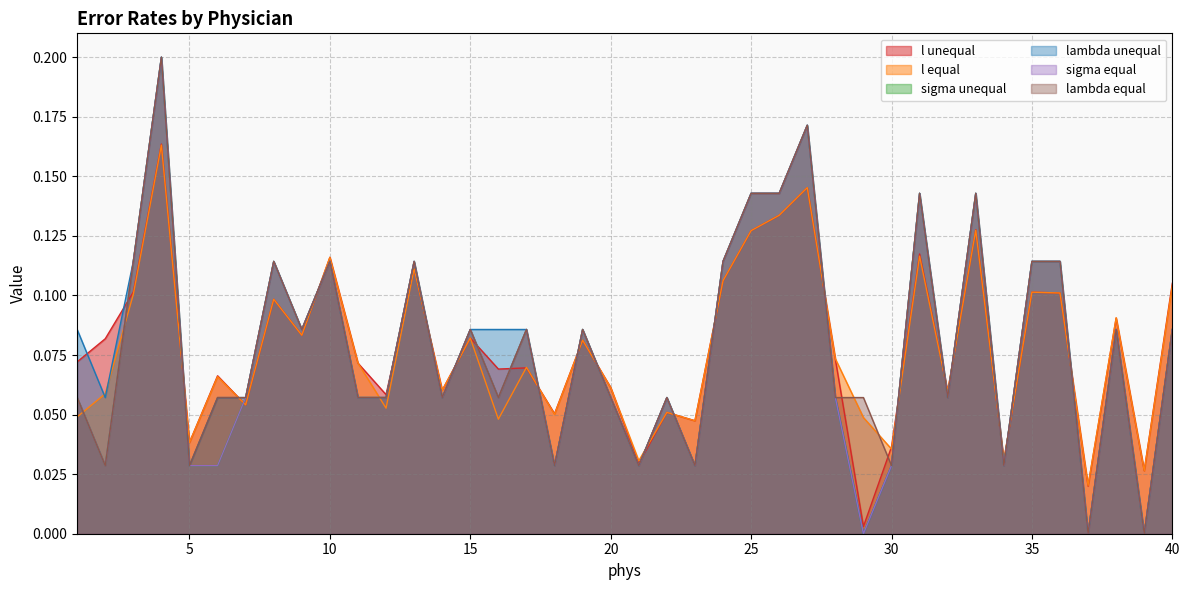

What is the value of the sigma equal point at the 38th from the left?

0.1